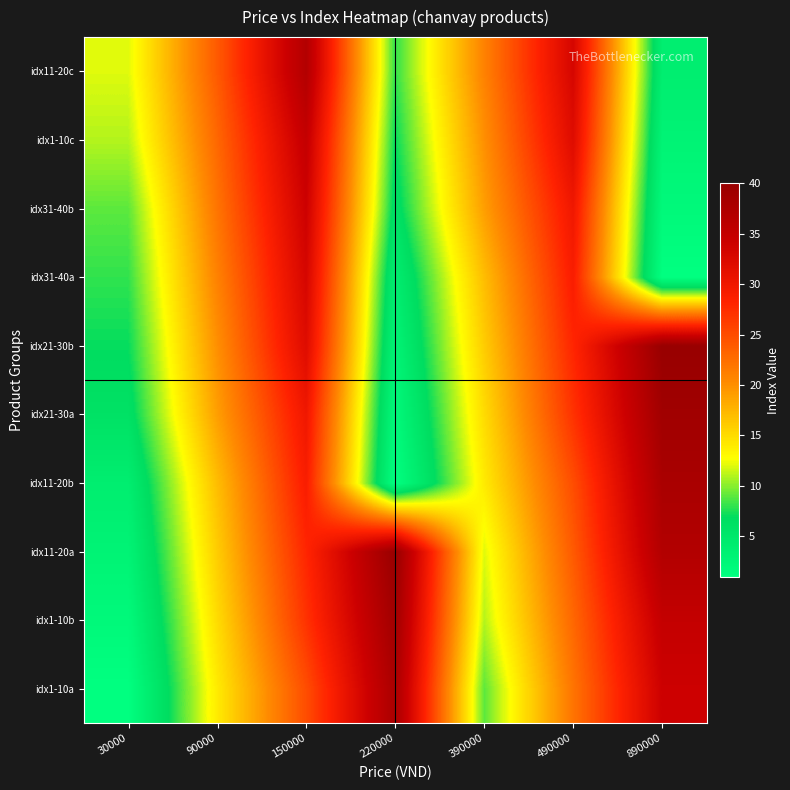

Between 90000 and 220000, which is larger?

220000